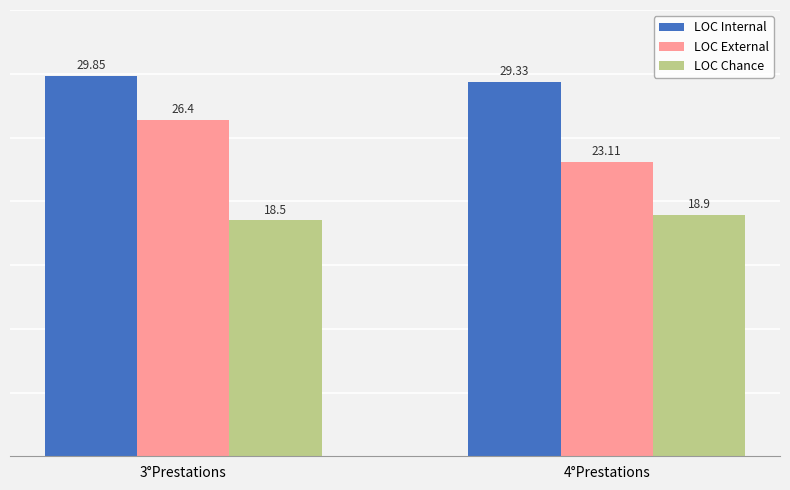

Reading right to left, extract all data points from this chart.

LOC Internal: 29.3	29.9
LOC External: 23.1	26.4
LOC Chance: 18.9	18.5